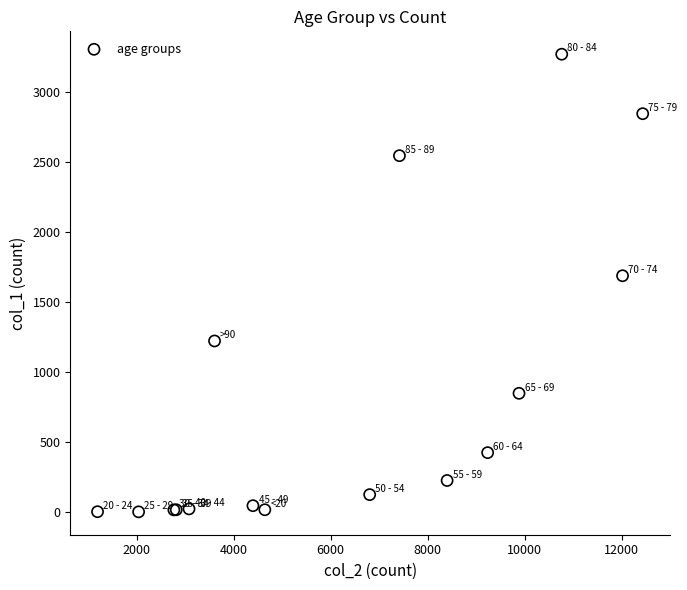

What Y value in the scatter plot is closest to 1638?

1690